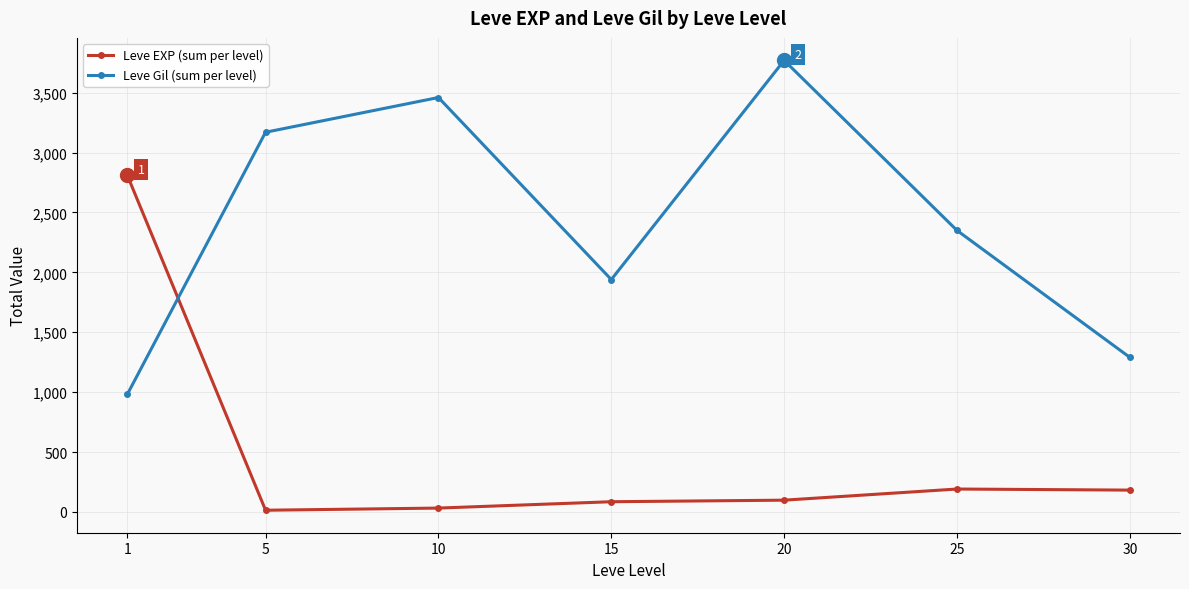

What is the approximate value of Leve Gil (sum per level) at 25, to the nearest 10?

2350